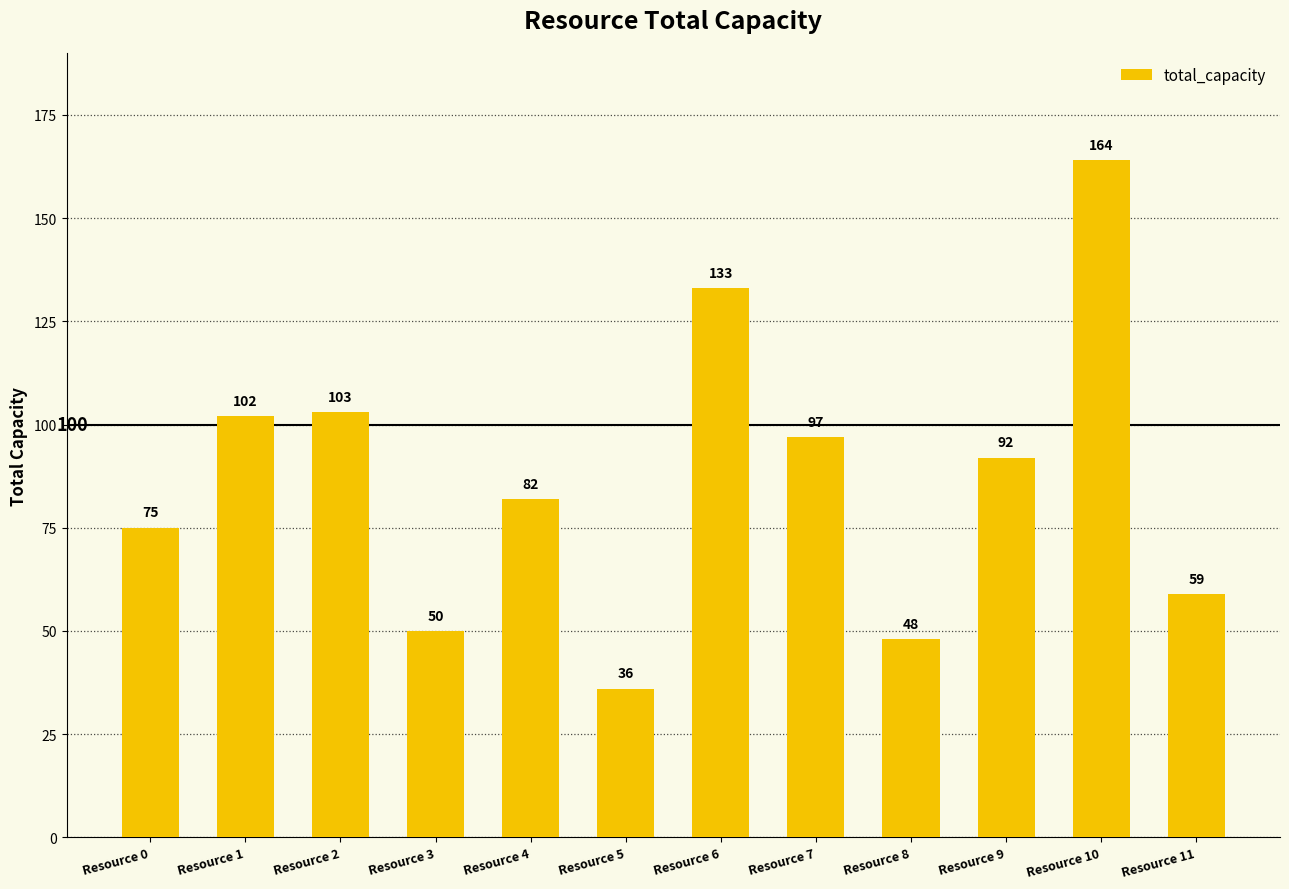

Does the chart contain any negative values?

No